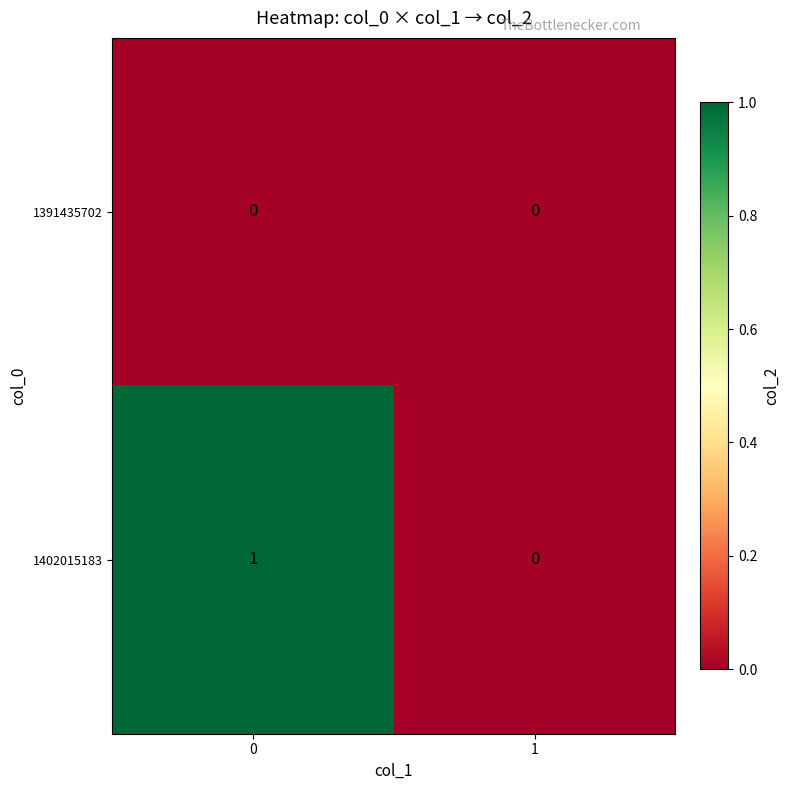

Which series has the largest total across all categories?

1402015183